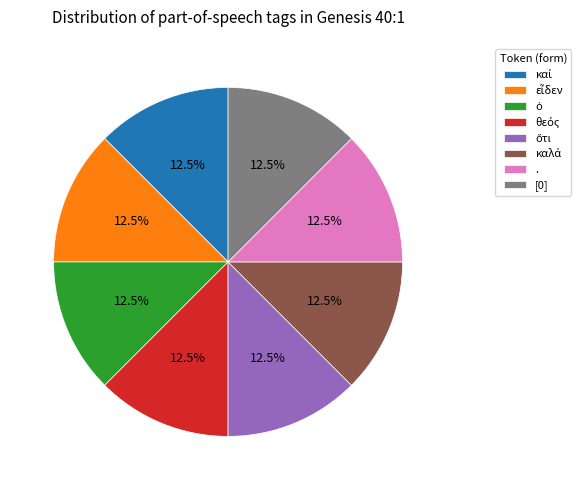

Does any single category account for the majority?

No